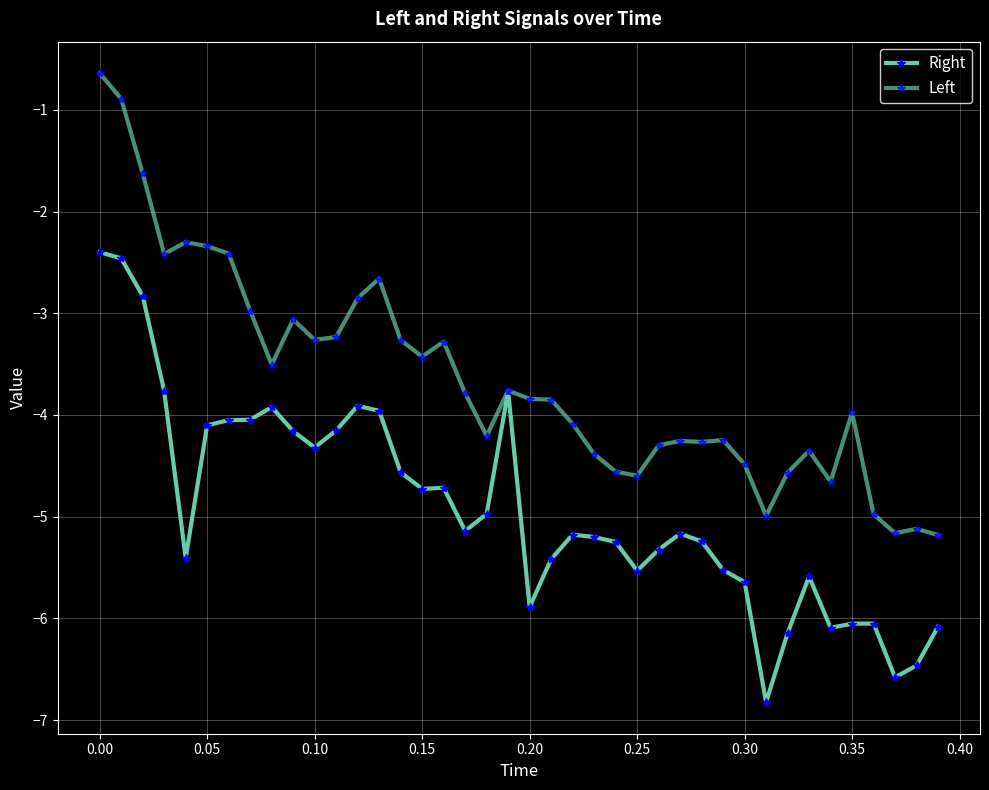

Count the number of data series in this chart.

2